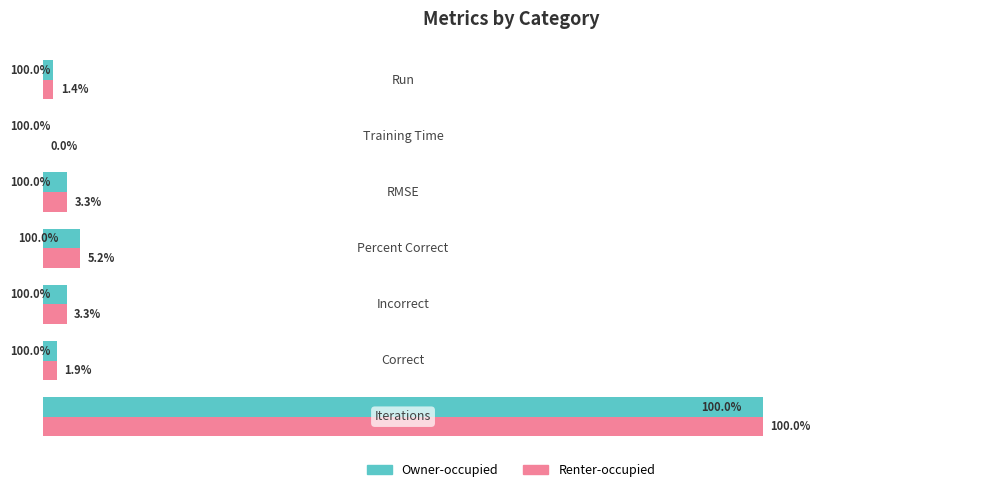

What are all the series names shown in the legend?

Owner-occupied, Renter-occupied